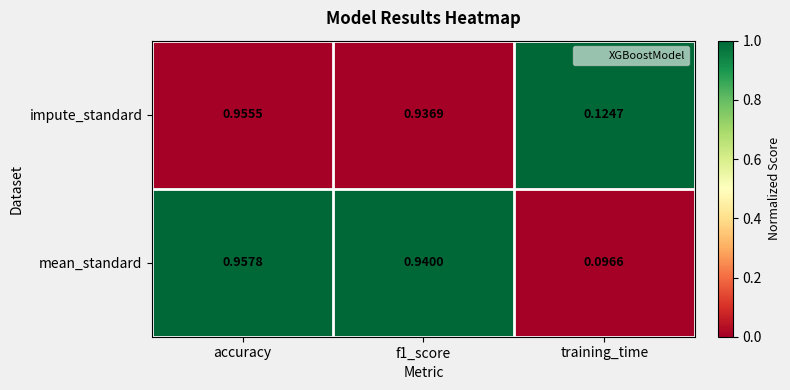

Rank the series by their average value, from highest to lowest.

impute_standard, mean_standard